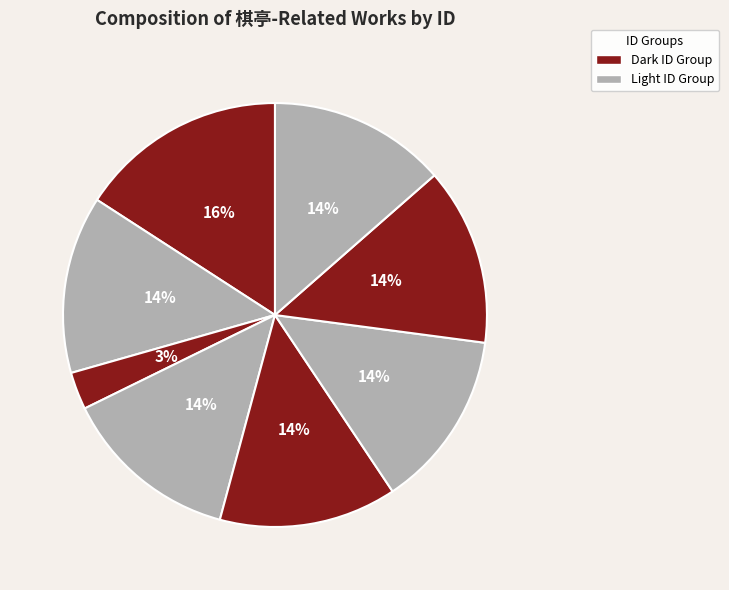

How many segments does this pie chart have?

8